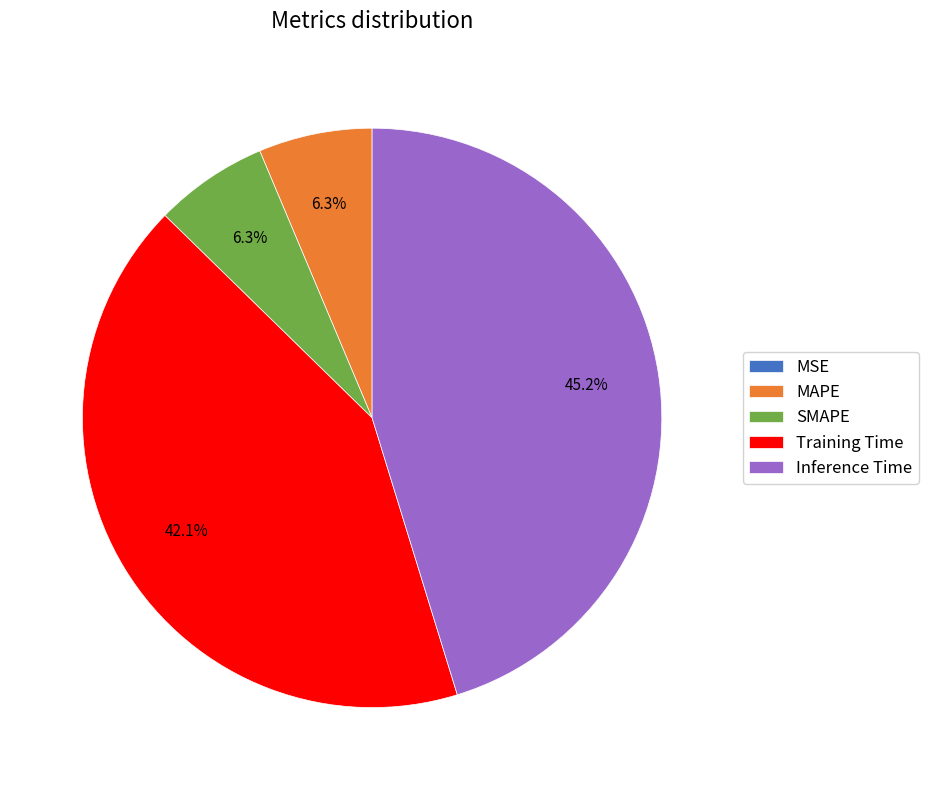

Between Inference Time and Training Time, which is larger?

Inference Time